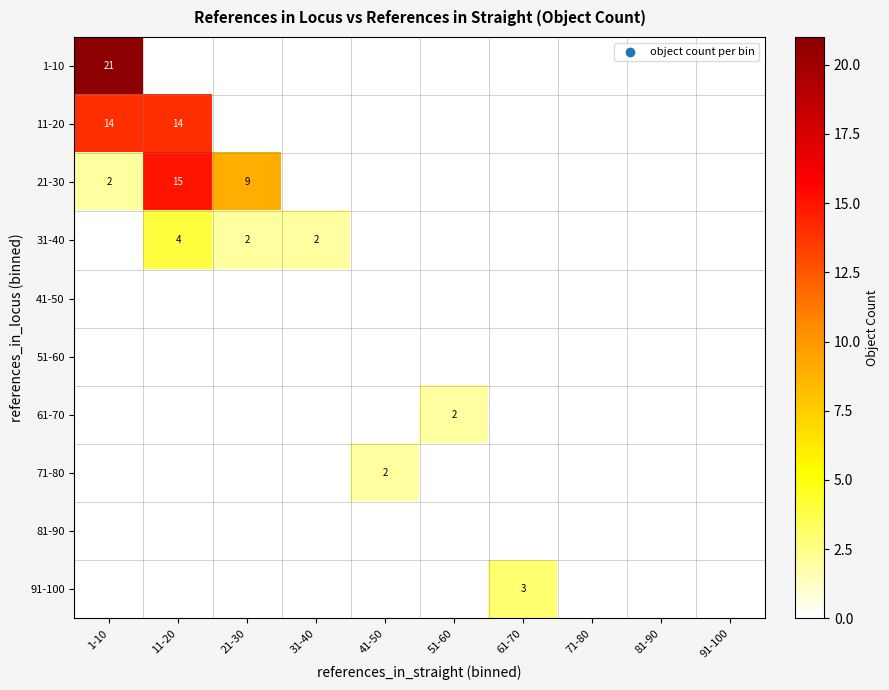

Is it true that 91-100 equals 1 at 61-70?

False